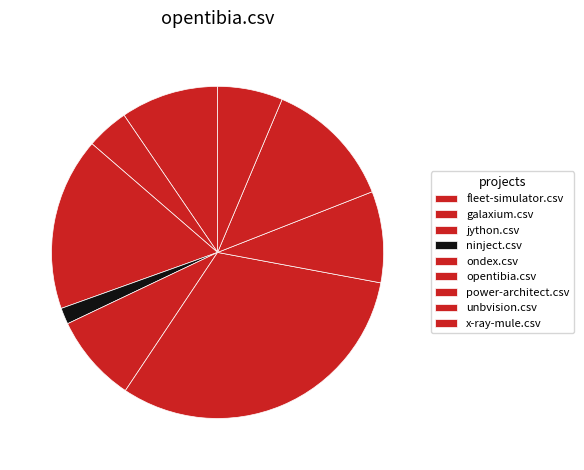

What is the change in value from fleet-simulator.csv to jython.csv?

+0.2